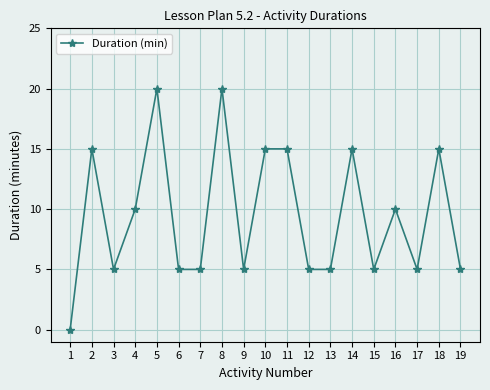

How many data points does each series have?

19